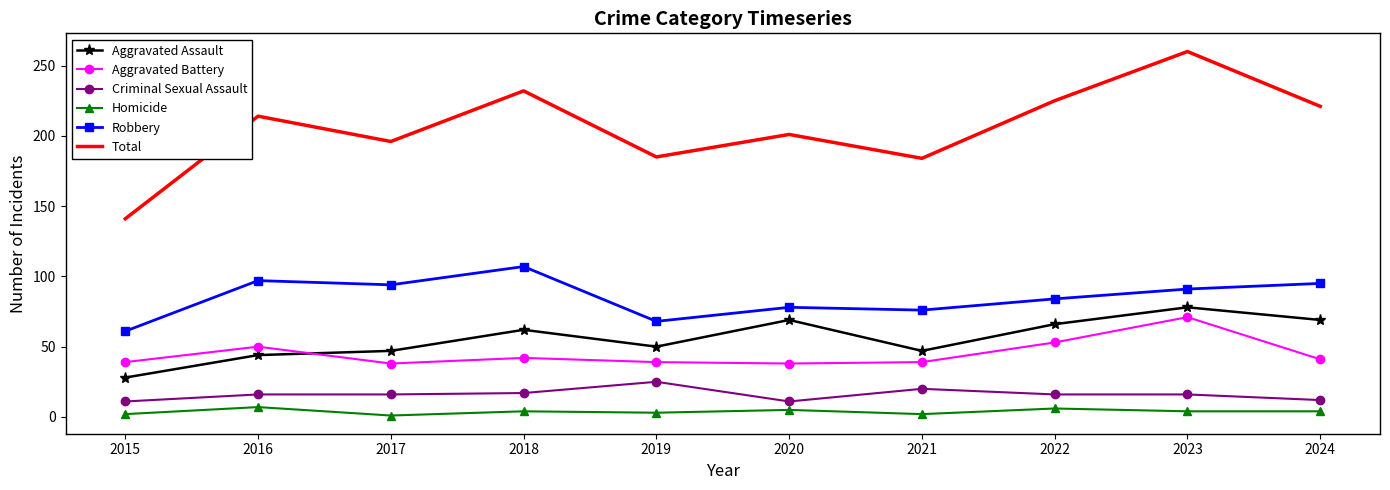

What is the total value across all series at 2016?

428